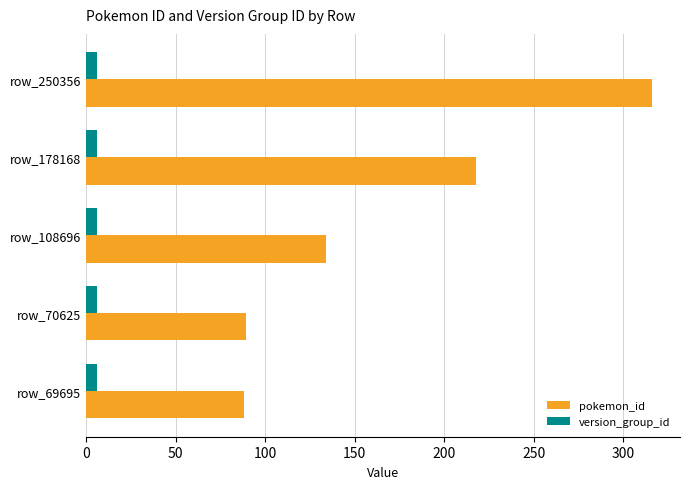

Where is pokemon_id nearest to the value 202?

row_178168